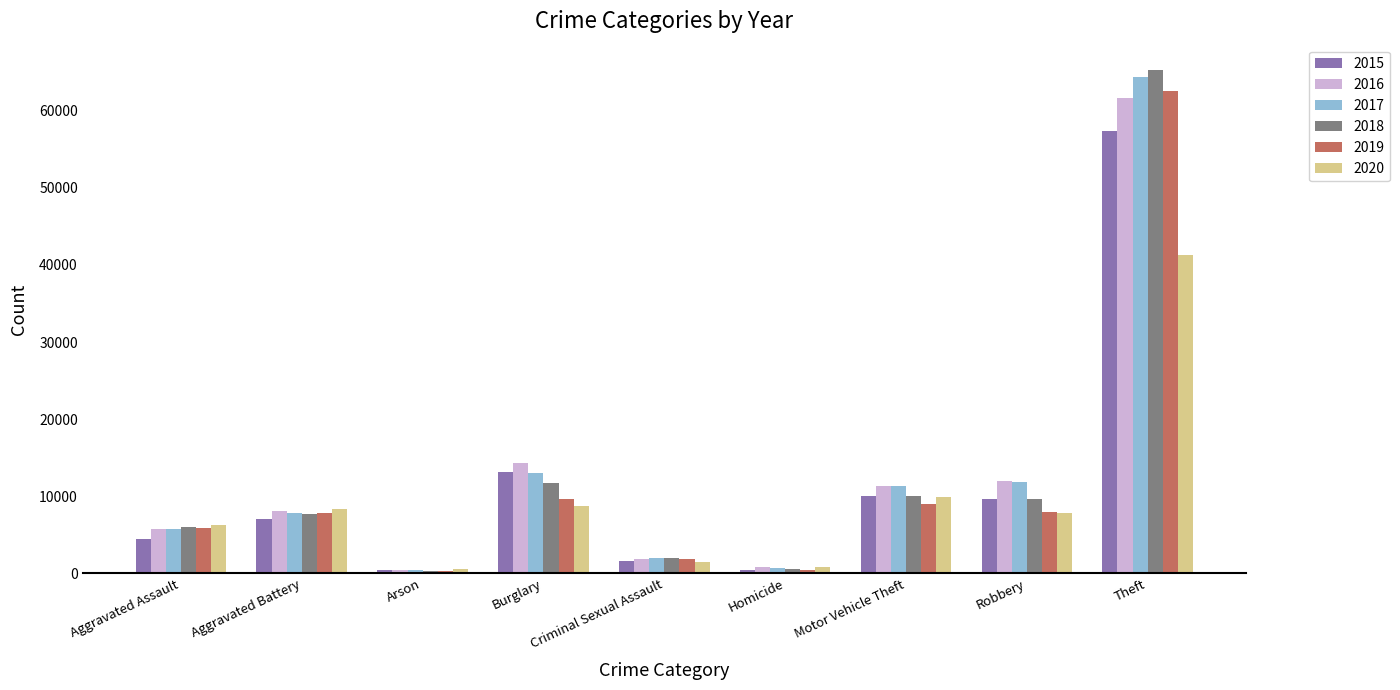

What is the label of the 2nd bar from the left?

Aggravated Battery